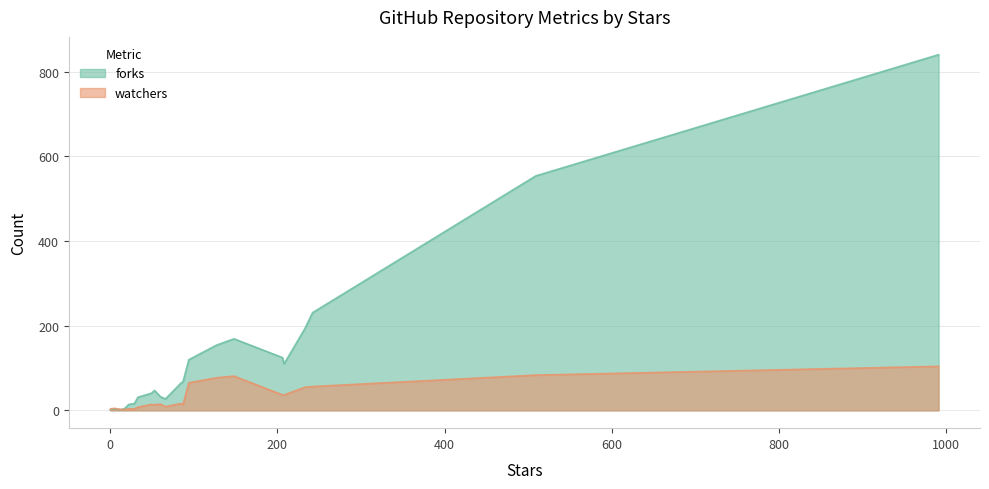

Is it true that watchers equals 10 at 29?

False